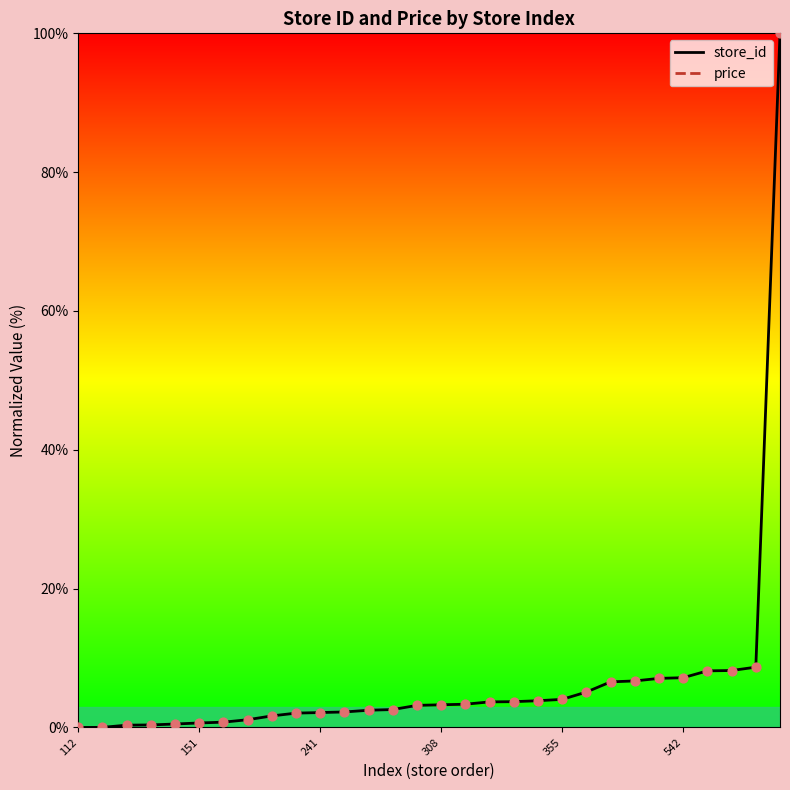

At how many categories does at least one series exceed 90?

1